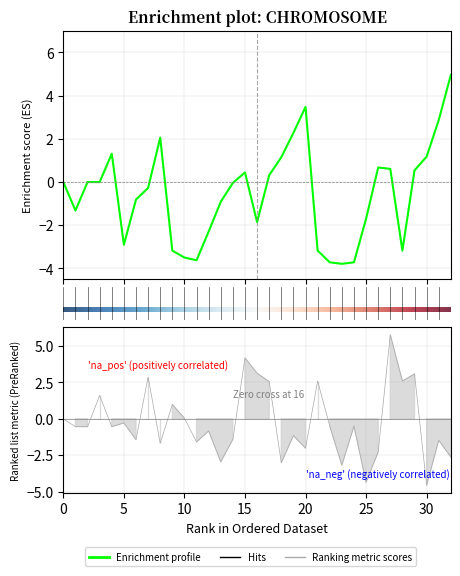

At which category is the sum across all series the highest?

27